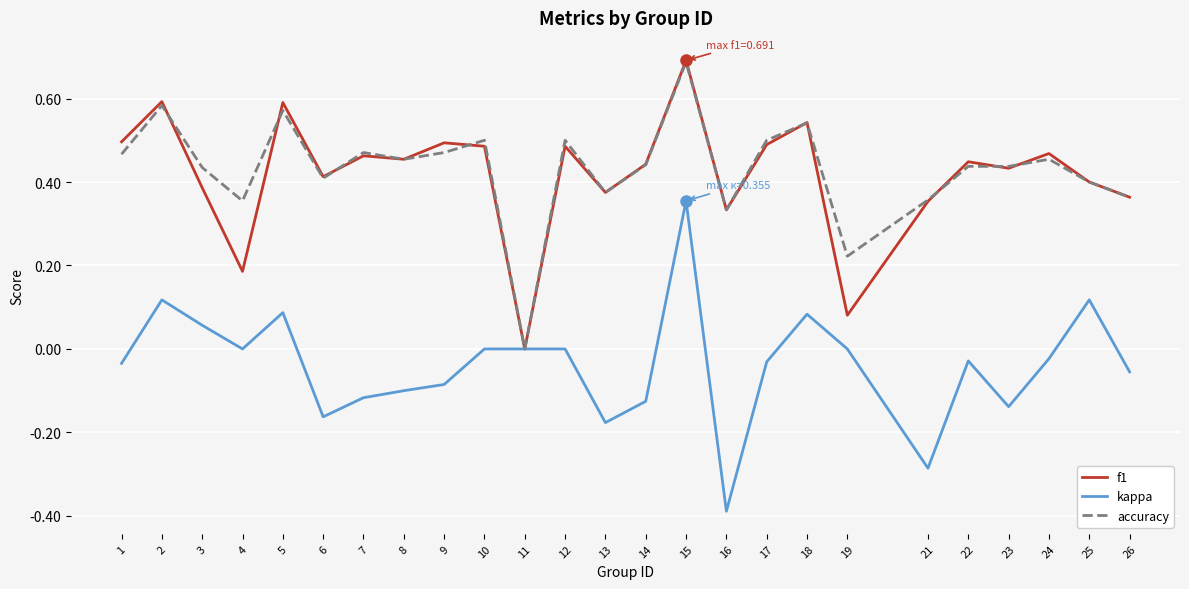

Which category has the highest value across all series?

15